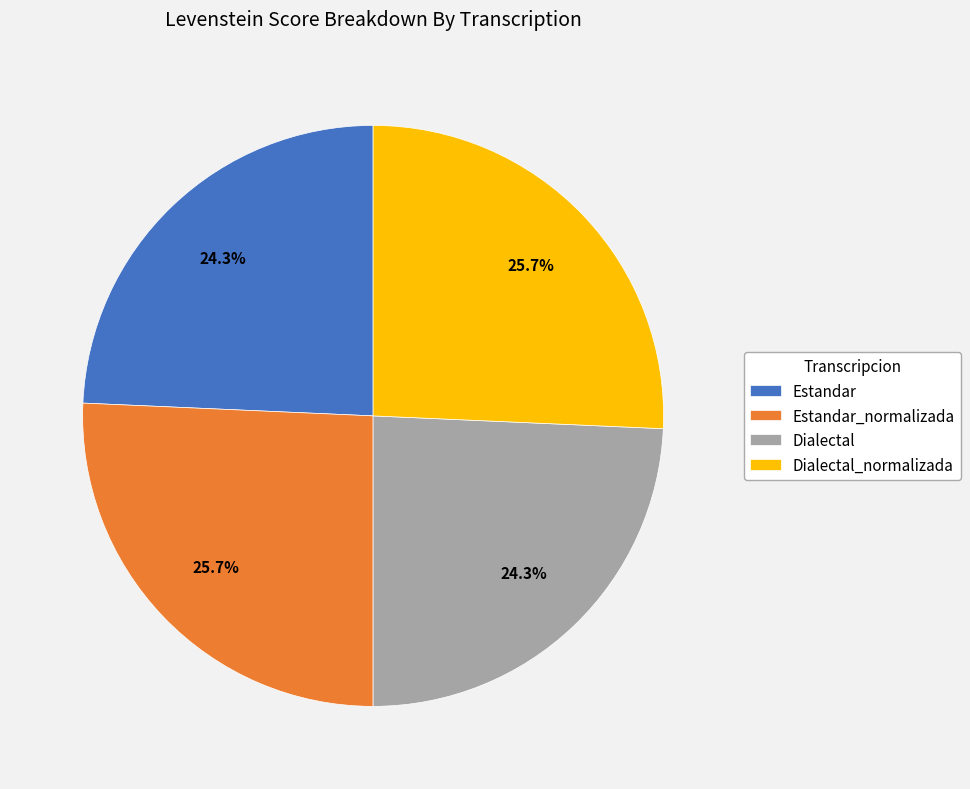

Is there any slice that represents more than half of the pie?

No